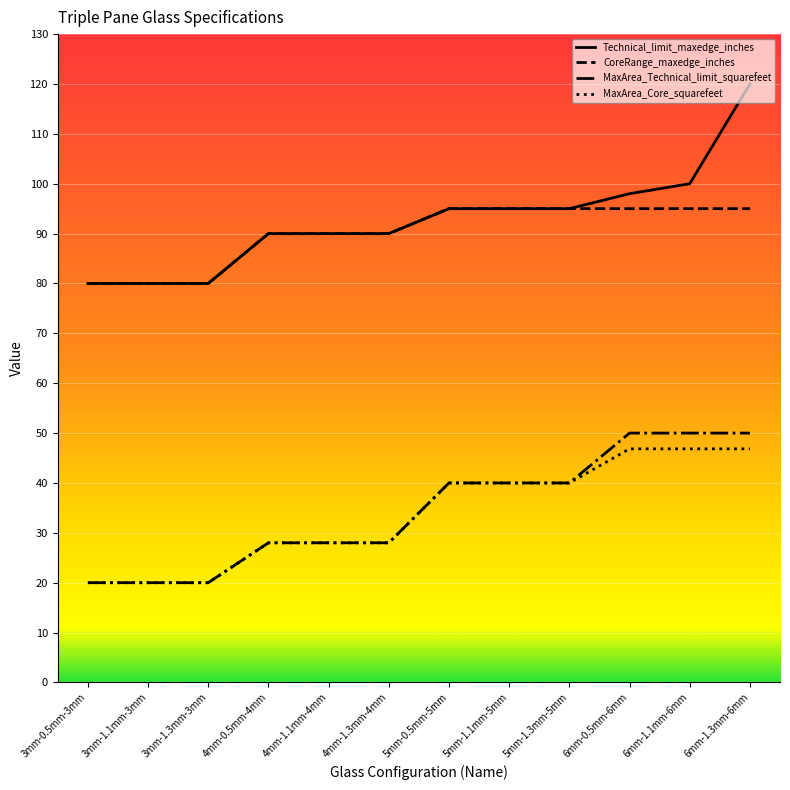

Is the value of Technical_limit_maxedge_inches at 5mm-0.5mm-5mm greater than the value of MaxArea_Core_squarefeet at 6mm-1.1mm-6mm?

Yes